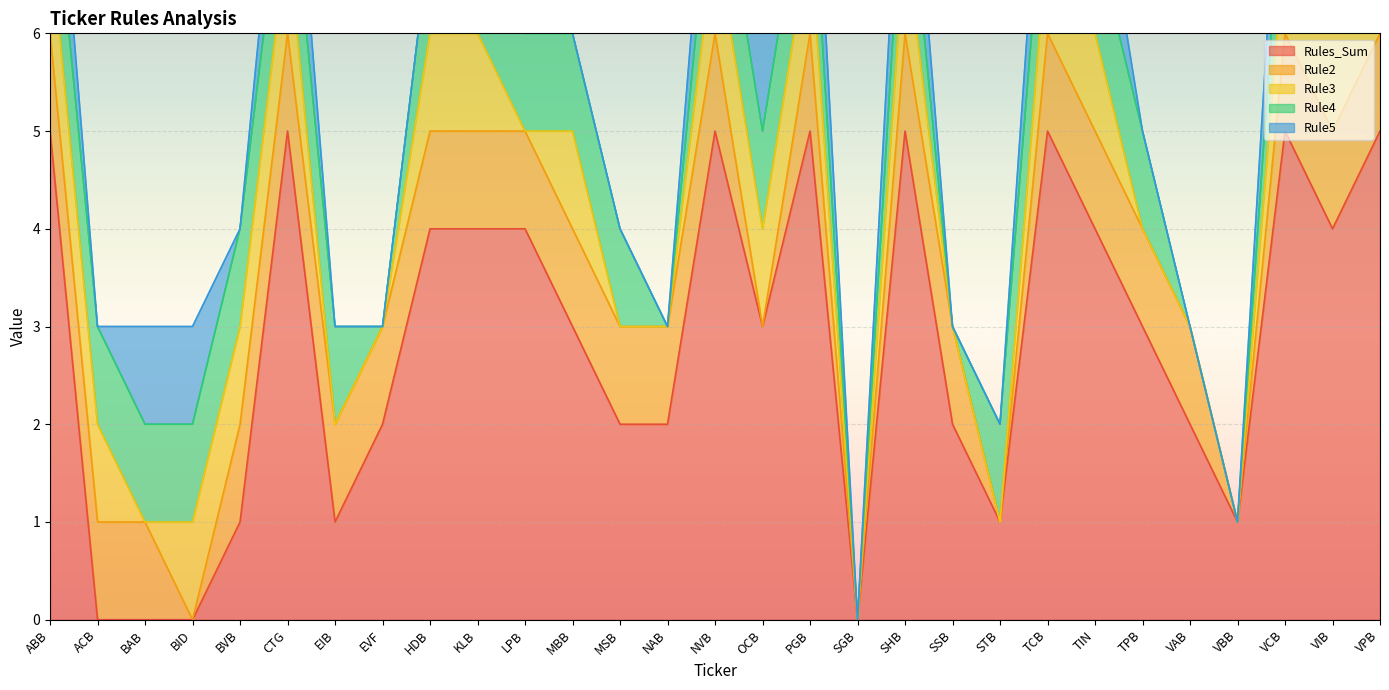

The Rules_Sum series shows 5 at VPB. True or false?

True